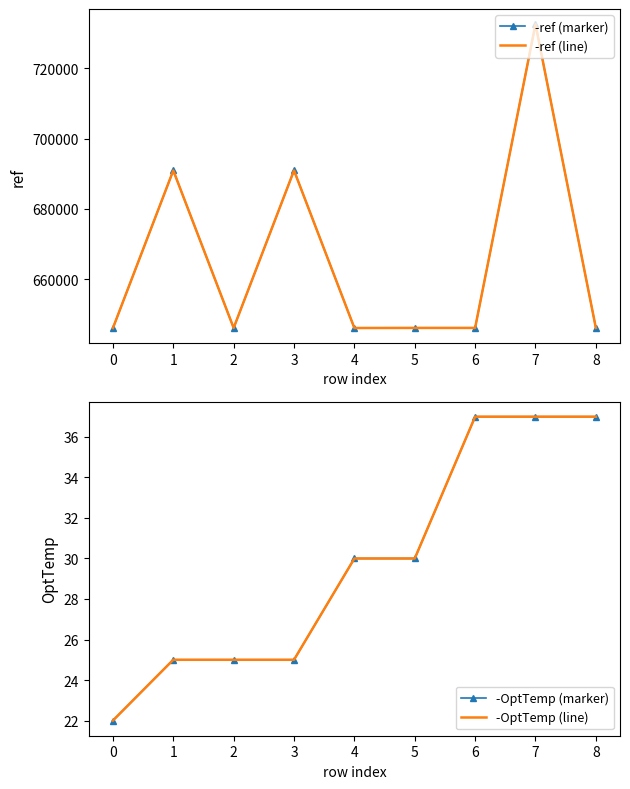

How many interior local peaks does the -ref (marker) series have?

3